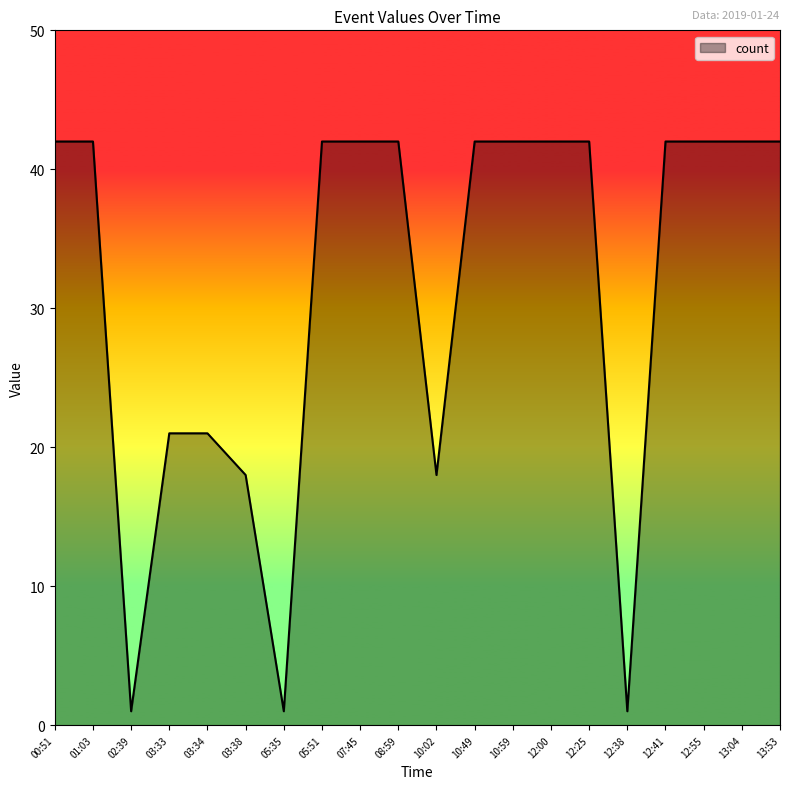

What is the maximum value shown in the chart?

42